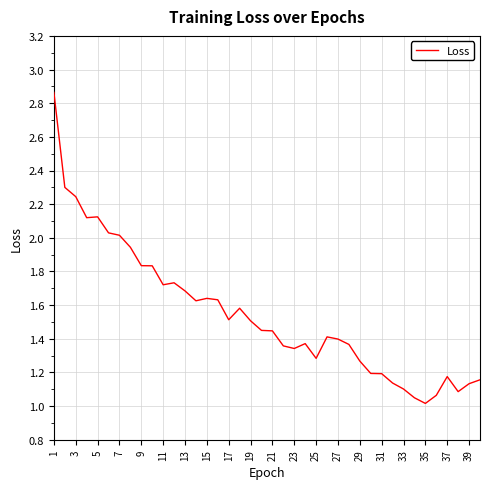

At which category does the chart reach its peak across all series?

1